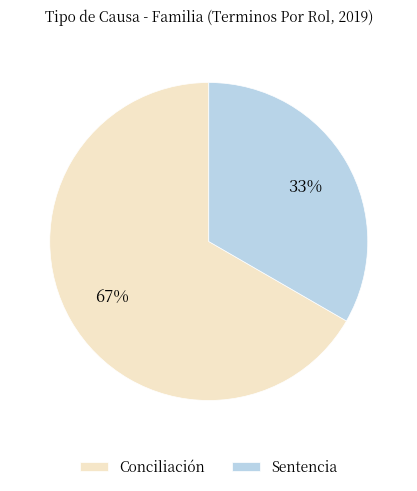

To the nearest percent, what percentage of the pie is Sentencia?

33%